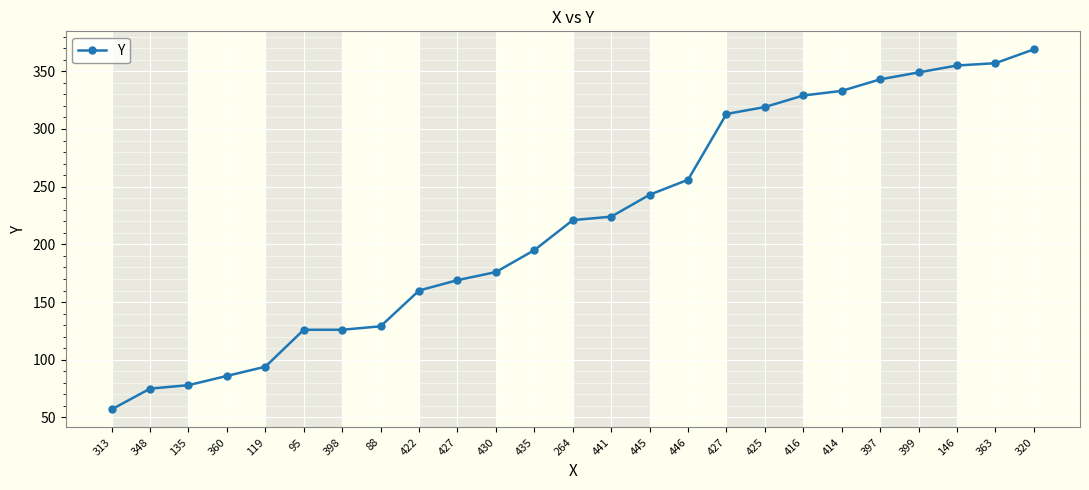

What is the sum of the values at 397 and 425?

662